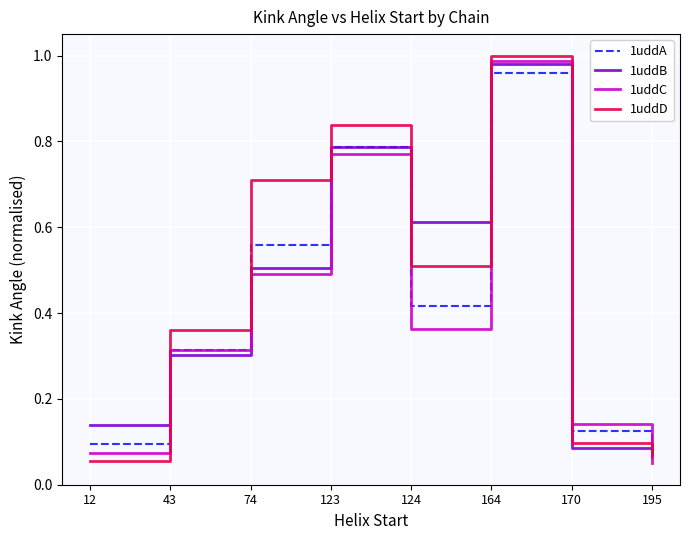

What is the difference between the 1uddA values at 164 and 195?

0.9